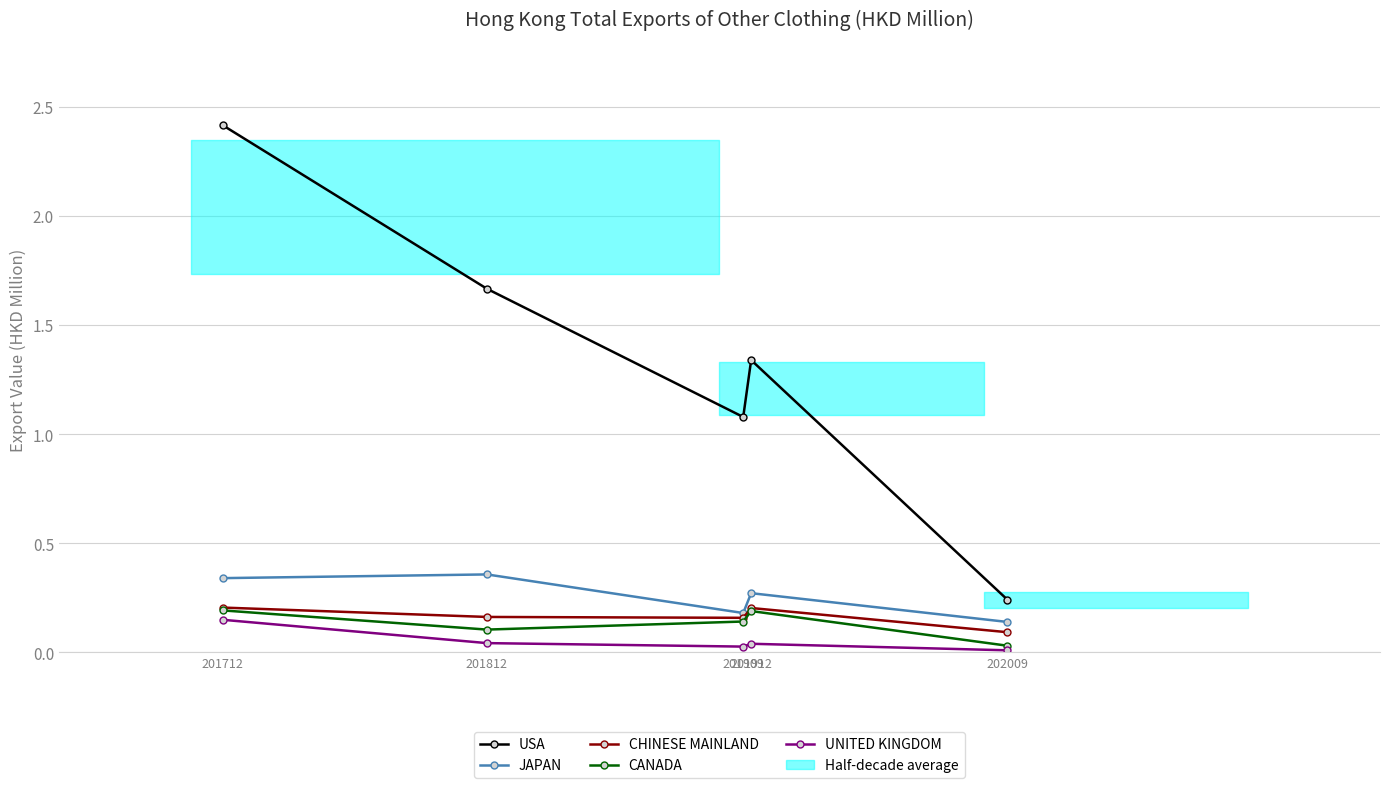

True or false: JAPAN and CHINESE MAINLAND cross at least once.

False